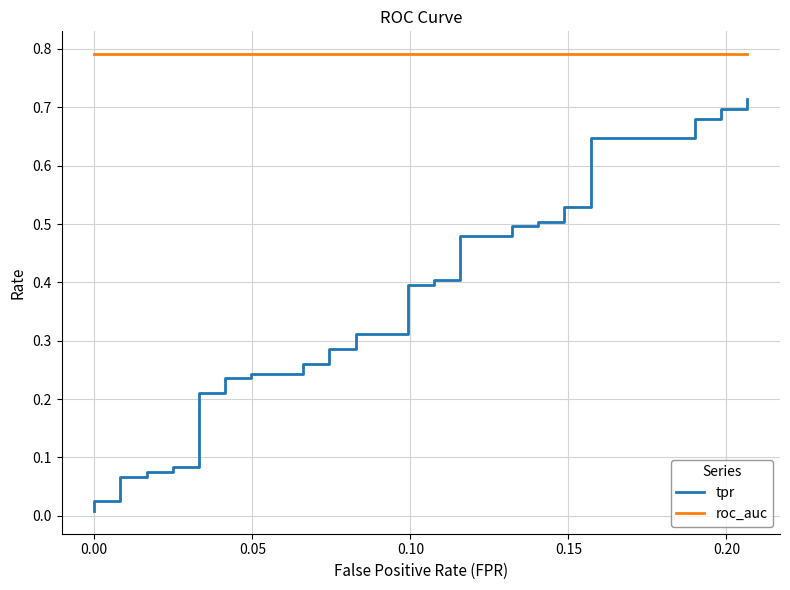

True or false: roc_auc and tpr intersect in this chart.

False